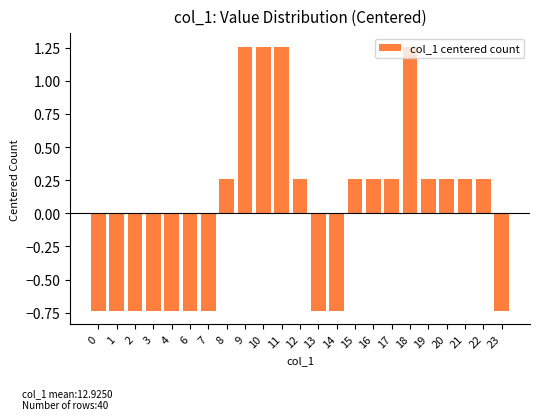

Count the values in the range 0 to 1.

9